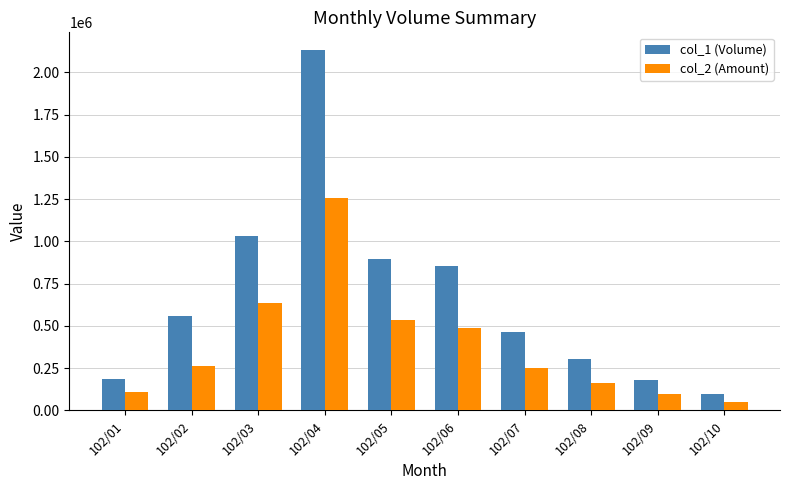

Which series changed the most between 102/06 and 102/07?

col_1 (Volume)